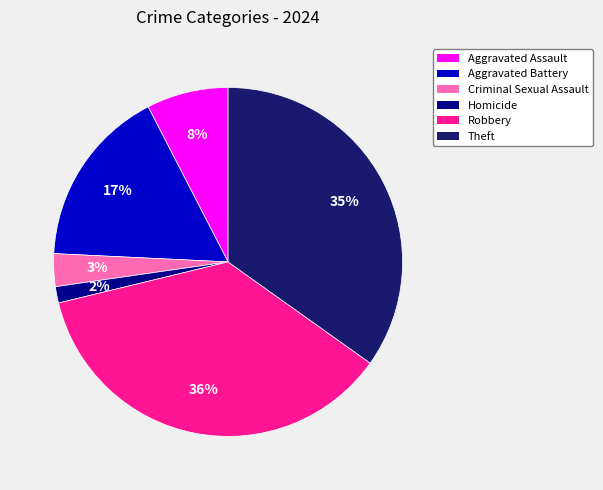

Is the sum of Criminal Sexual Assault and Homicide greater than half?

No